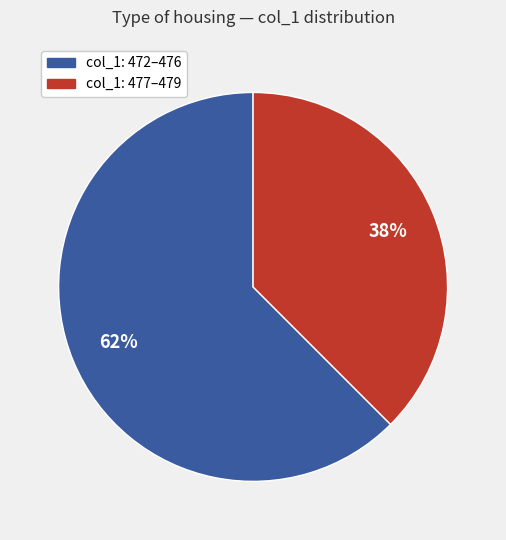

To the nearest percent, what is the average slice percentage?

50%